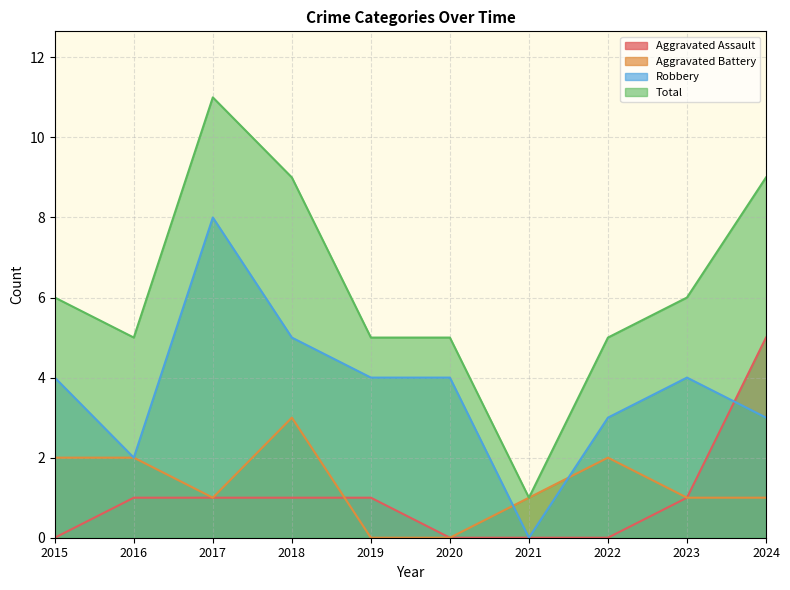

At which category is the sum across all series the highest?

2017